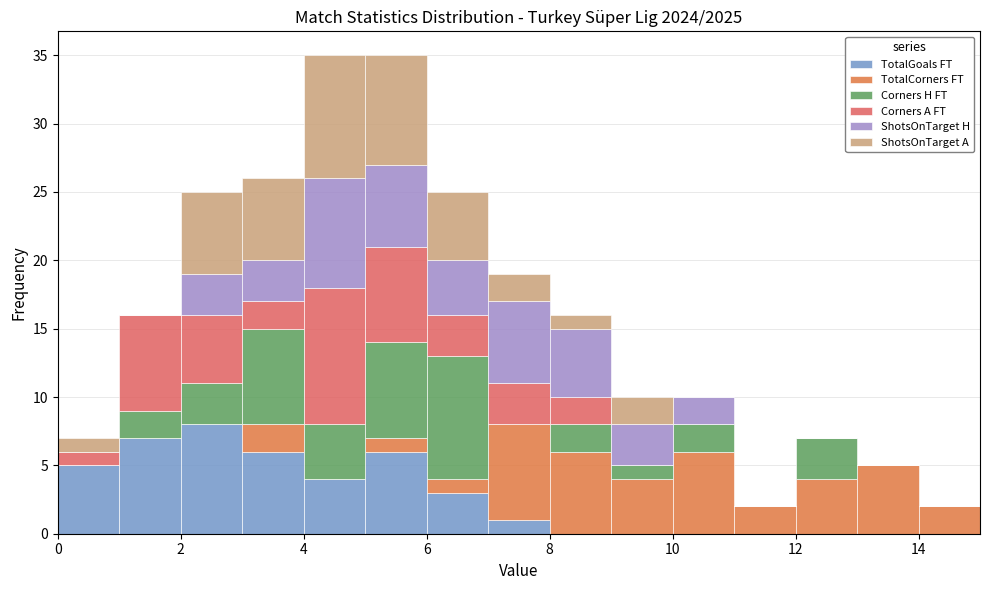

Reading left to right, list every stacked bar in this chart as the range it spans on the x-axis followed by its total height. The values are not printed on the chart, so give them approximately, as read against the axis.

0 to 1: 7
1 to 2: 16
2 to 3: 25
3 to 4: 26
4 to 5: 35
5 to 6: 35
6 to 7: 25
7 to 8: 19
8 to 9: 16
9 to 10: 10
10 to 11: 10
11 to 12: 2
12 to 13: 7
13 to 14: 5
14 to 15: 2